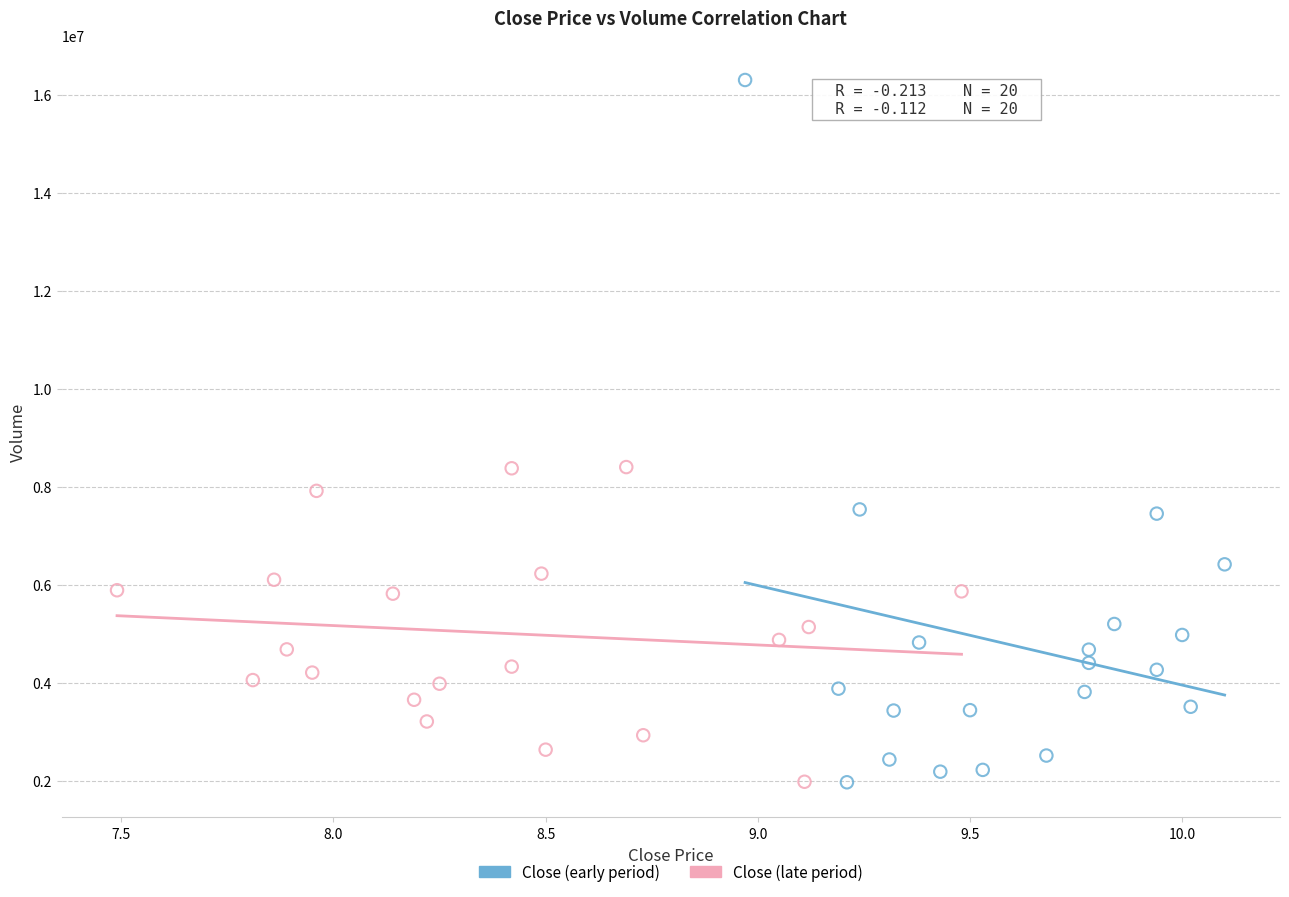

Which series reaches the maximum Y coordinate?

Close (early period)